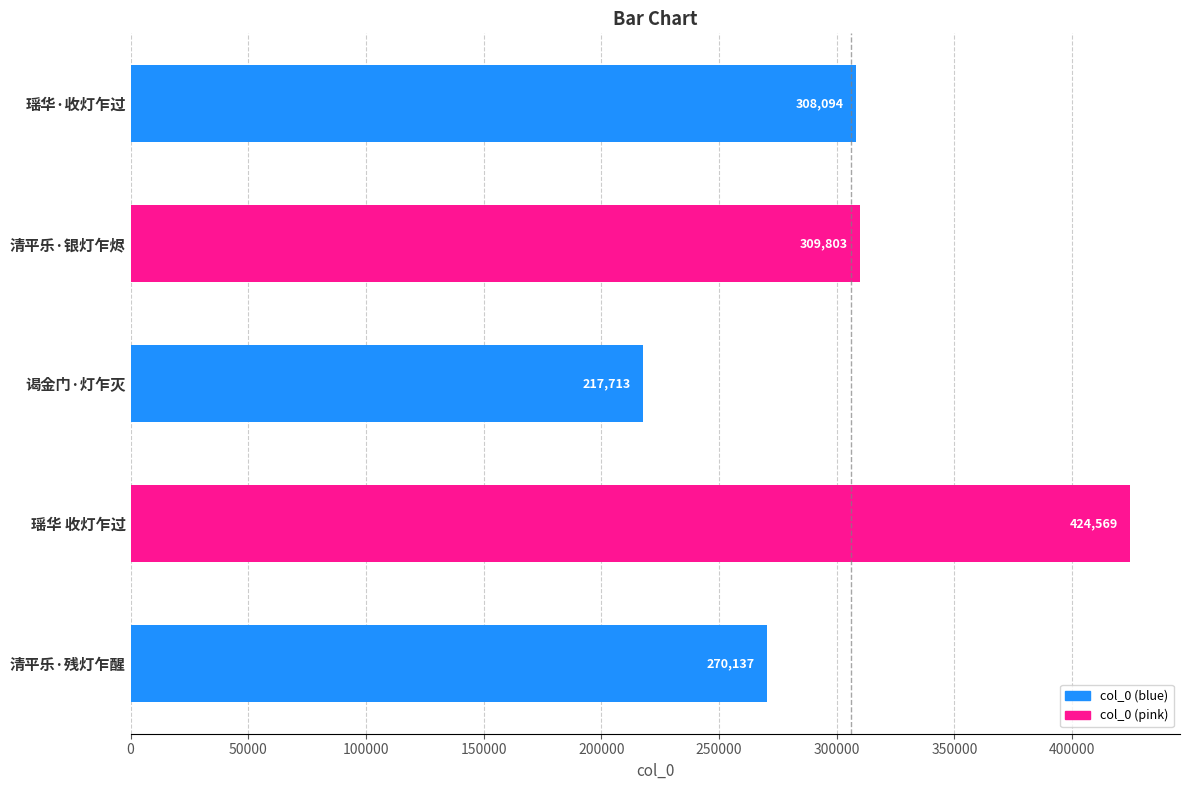

Where is the data nearest to the value 321141?

清平乐·银灯乍烬